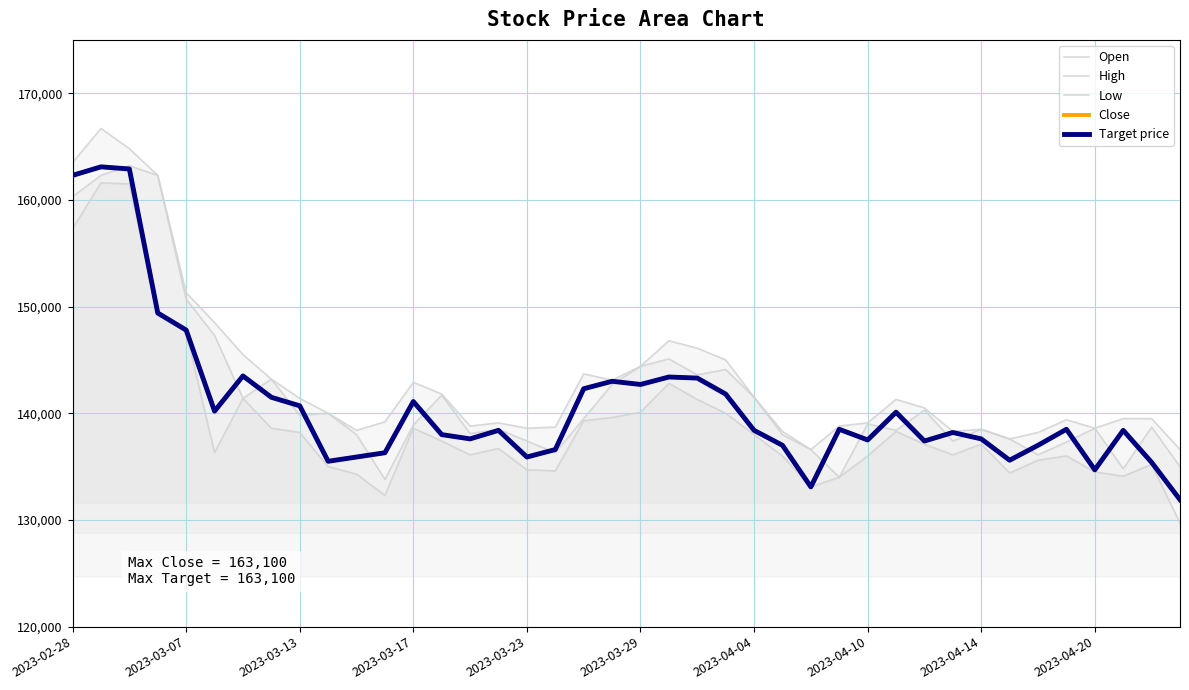

Between 2023-04-14 and 10, which is larger?

2023-04-14